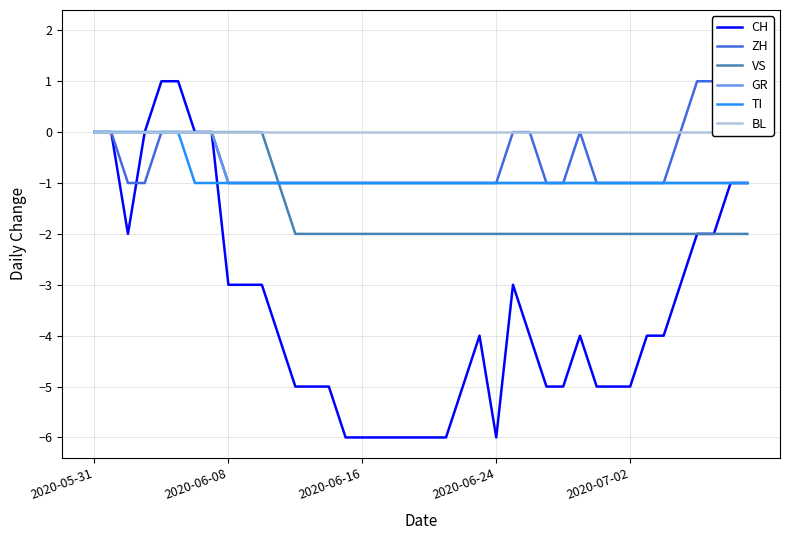

Is the value of BL at 37 greater than the value of GR at 38?

Yes